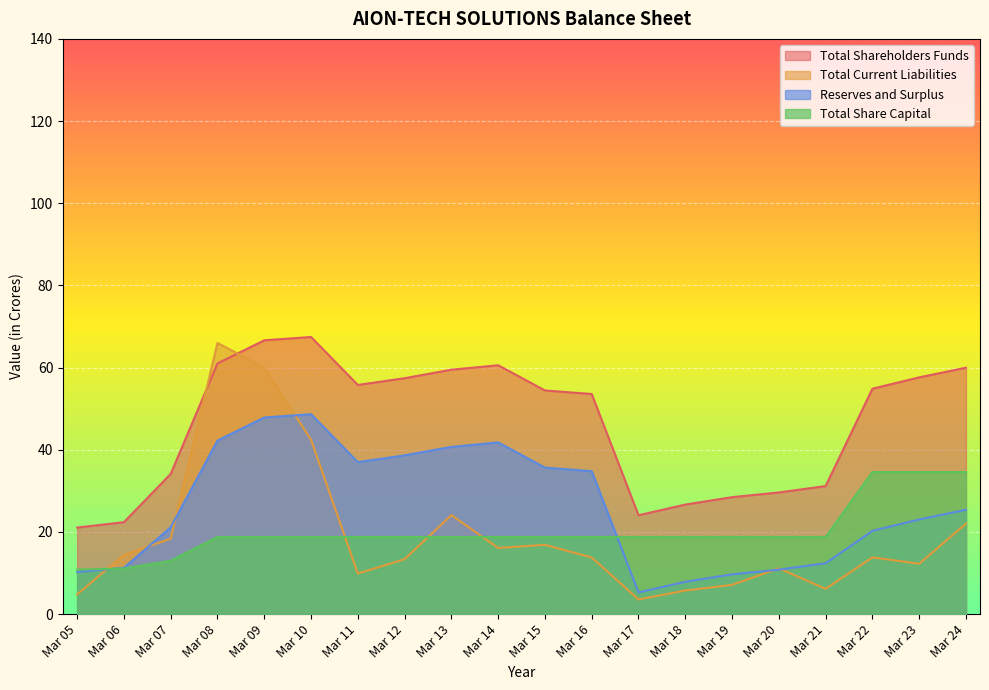

What are all the series names shown in the legend?

Total Shareholders Funds, Total Current Liabilities, Reserves and Surplus, Total Share Capital